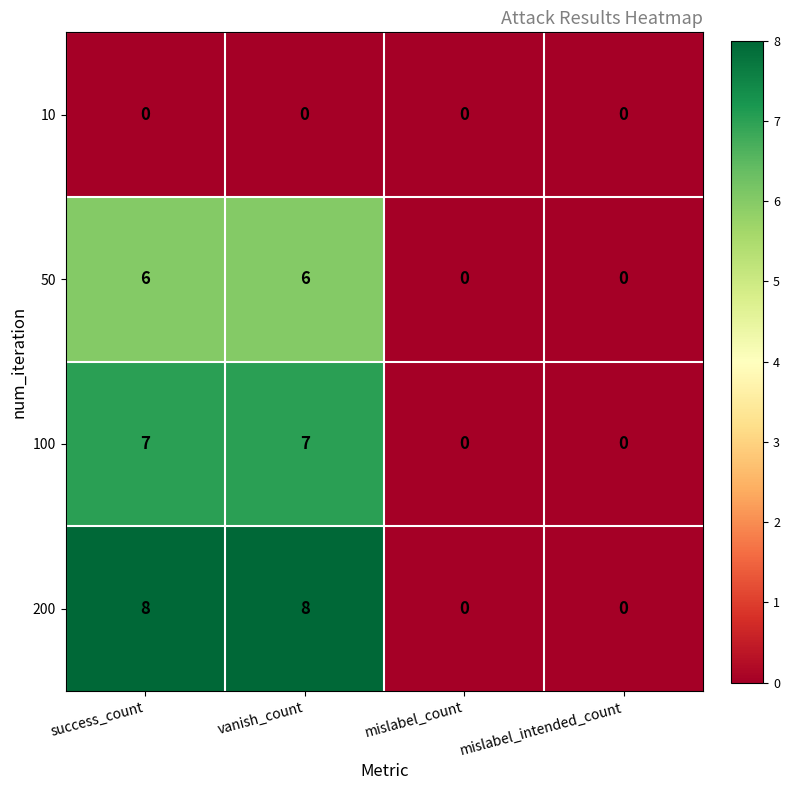

At success_count, list the series in order from smallest to largest.

10, 50, 100, 200